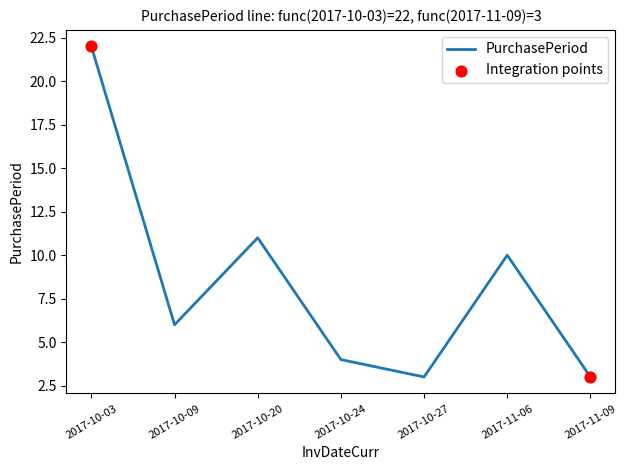

Approximately how many times larger is the value at 2017-10-27 compared to 2017-10-24?

0.8